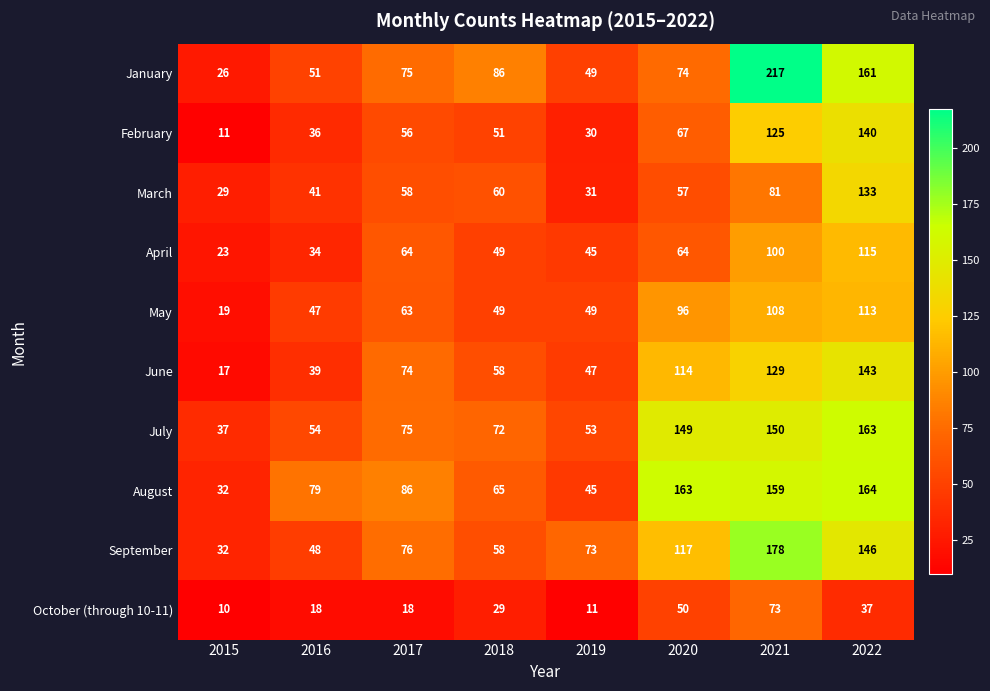

Where is June nearest to the value 80?

2017